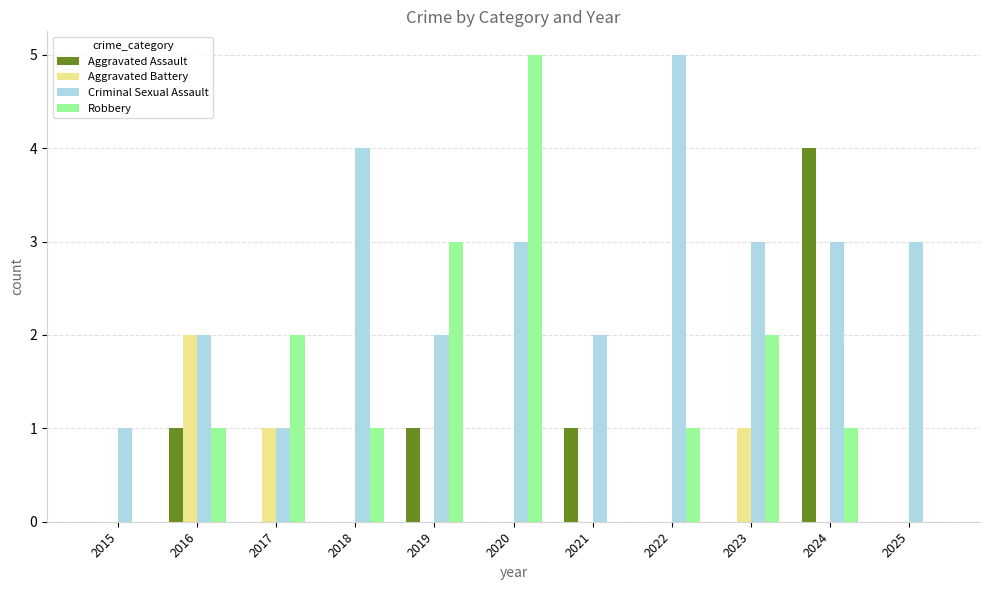

What is the difference between the Robbery values at 2019 and 2016?

2